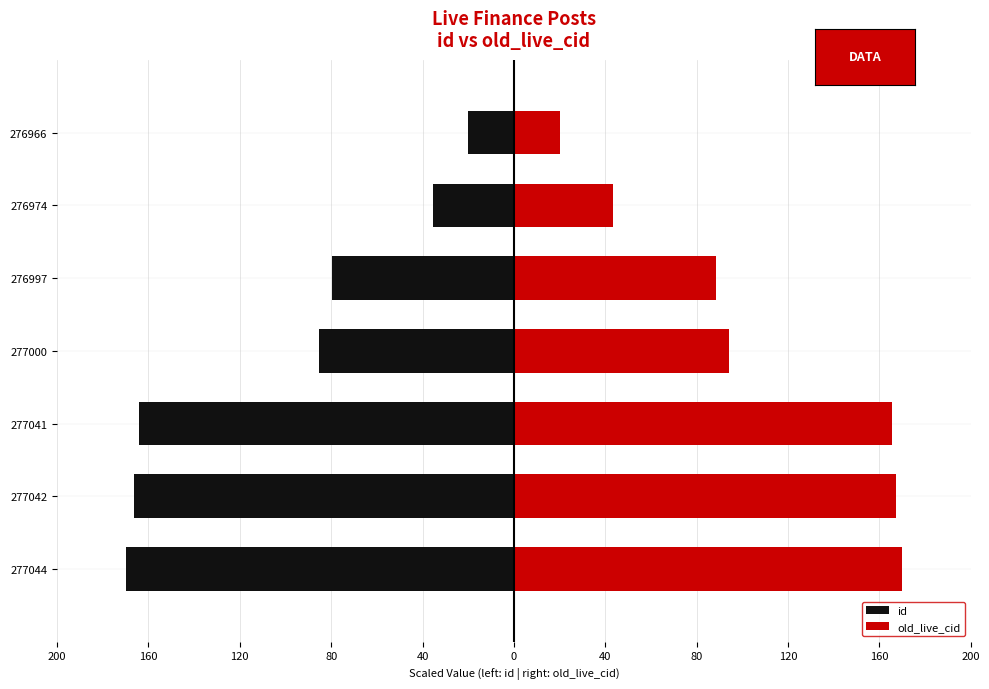

How many data points in old_live_cid are above 94?

4